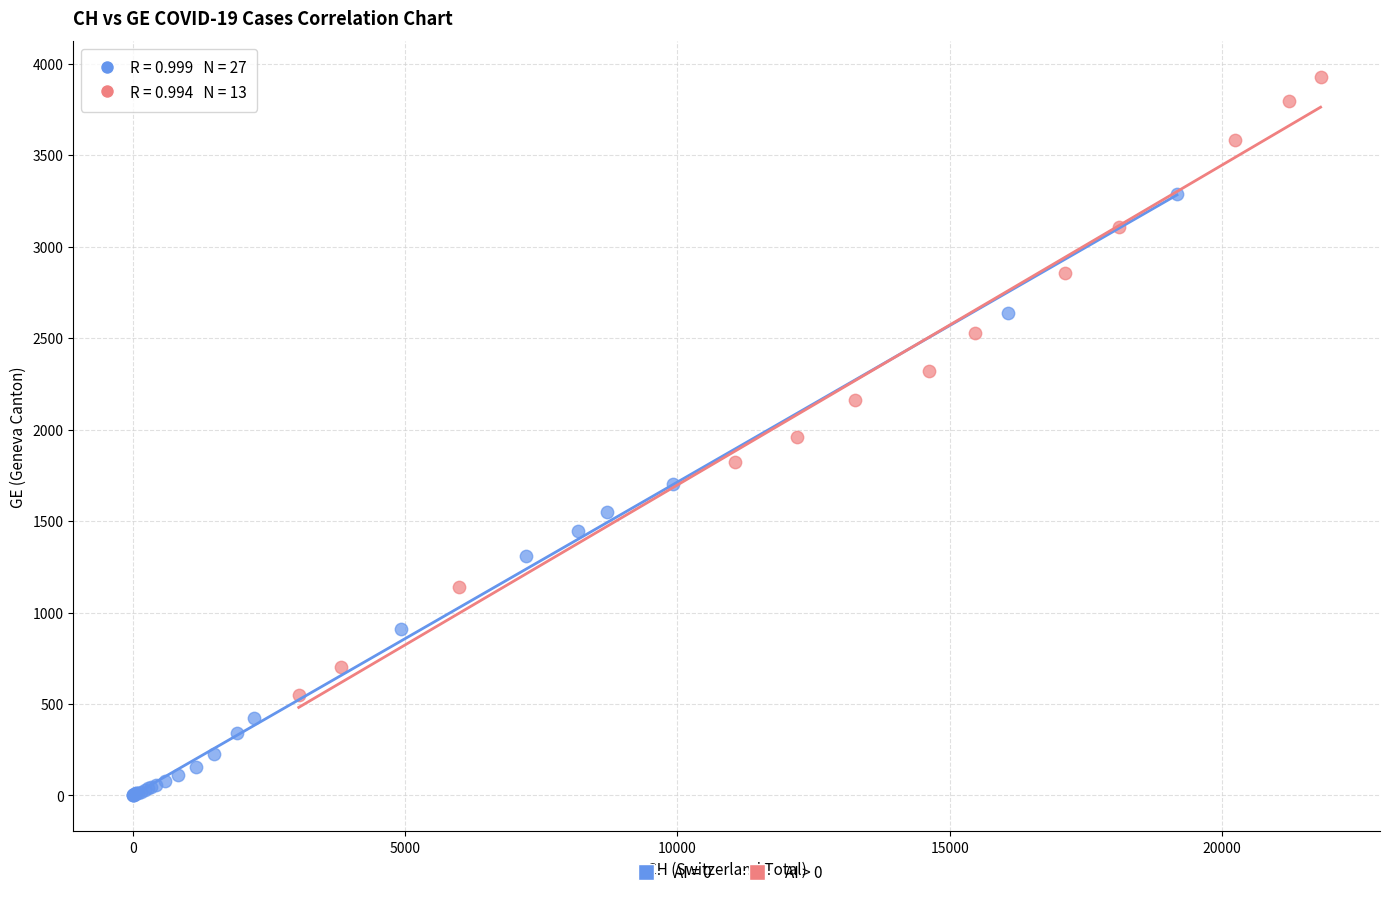

Which series contains the lowest Y value?

AI = 0